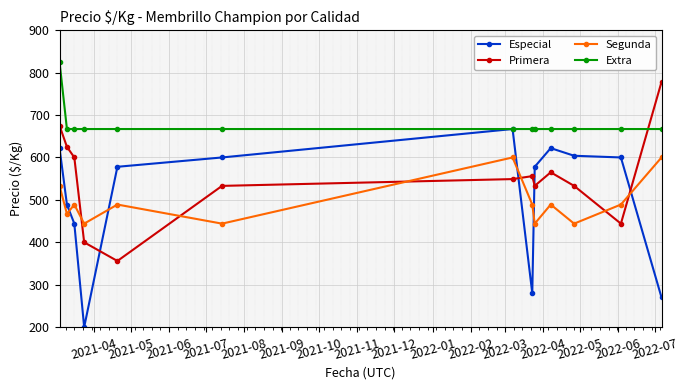

Which series has the widest spread of values?

Especial